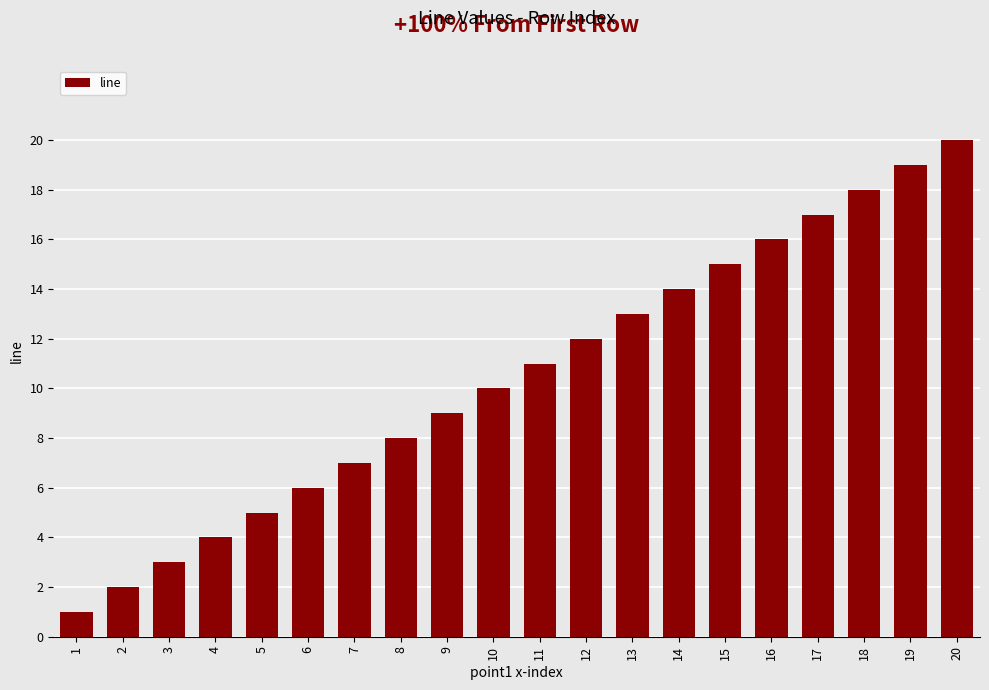

Are the bars horizontal?

No